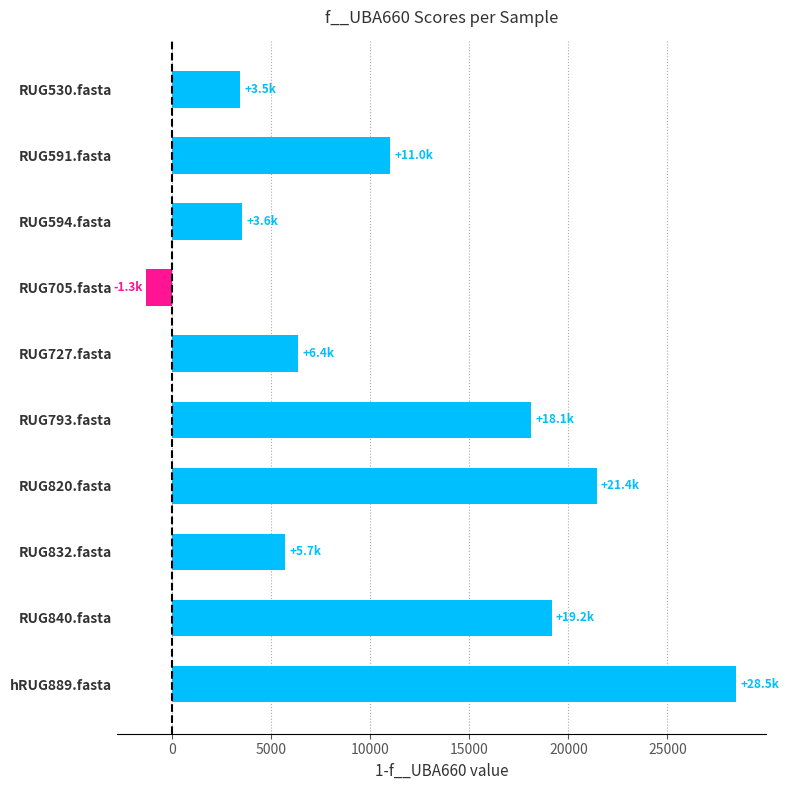

What is the label of the 1st bar from the bottom?

hRUG889.fasta